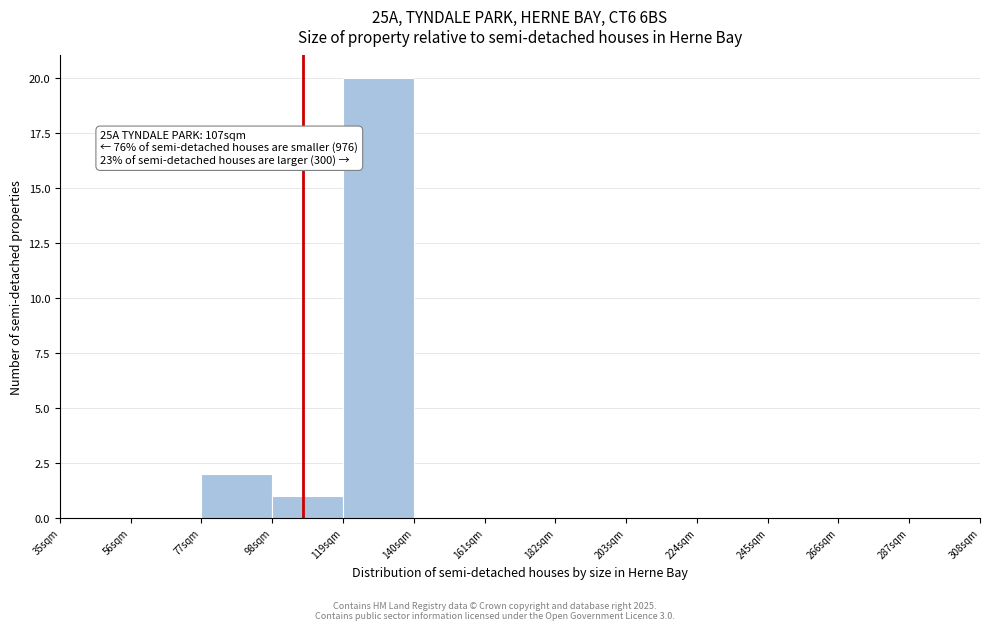

Which range on the x-axis has the tallest bar?

119 to 140